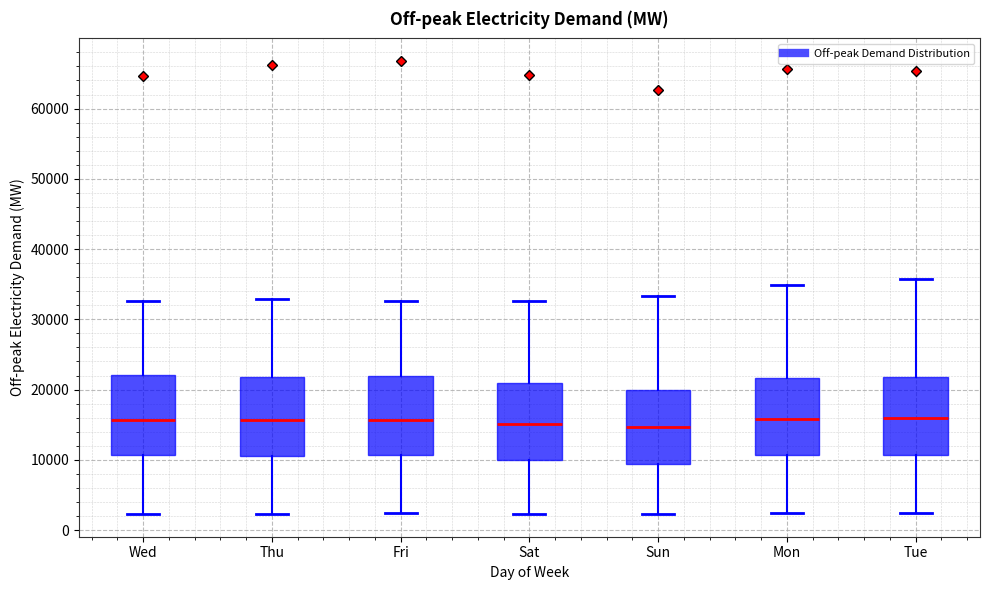

Reading left to right, transcribe this box plot: for each box, give where its median line is, the range the box spans, and where its two whiskers end, as read against the y-axis. The values are not printed on the chart, so give them approximately, as read against the axis.

Wed: median 16000, box 11000 to 22000, whiskers 2000 to 33000
Thu: median 16000, box 11000 to 22000, whiskers 2000 to 33000
Fri: median 16000, box 11000 to 22000, whiskers 2000 to 33000
Sat: median 15000, box 10000 to 21000, whiskers 2000 to 33000
Sun: median 15000, box 9000 to 20000, whiskers 2000 to 33000
Mon: median 16000, box 11000 to 22000, whiskers 2000 to 35000
Tue: median 16000, box 11000 to 22000, whiskers 2000 to 36000